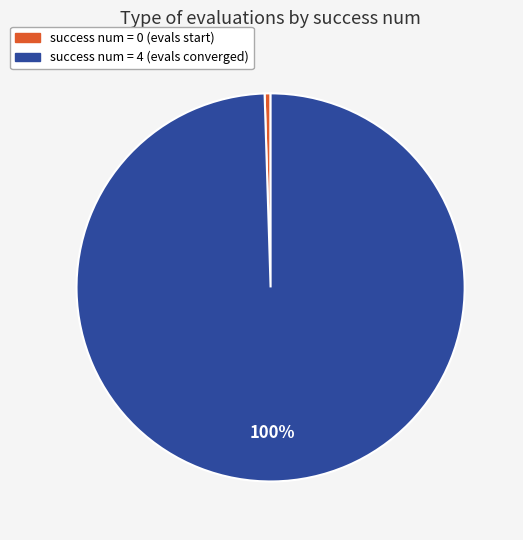

To the nearest percent, what is the average slice percentage?

50%